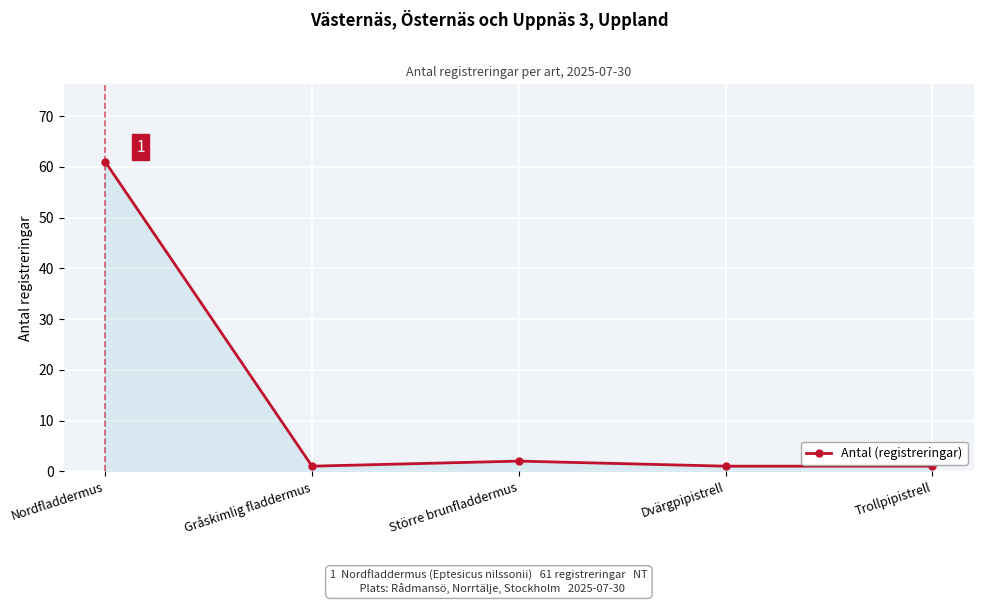

Which has a higher value, Trollpipistrell or Nordfladdermus?

Nordfladdermus